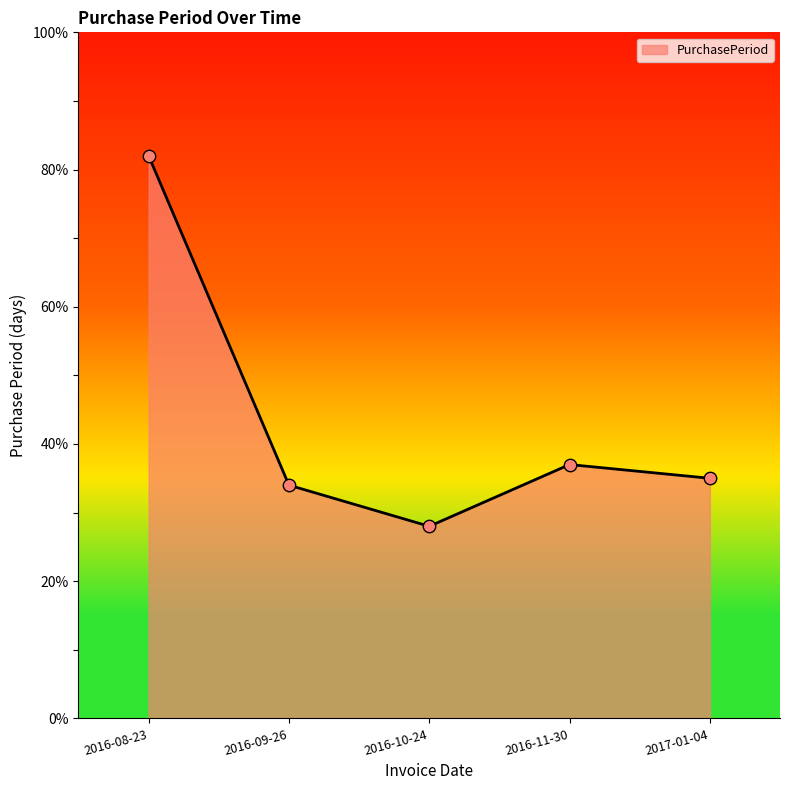

Between 2016-08-23 and 2016-11-30, which is larger?

2016-08-23